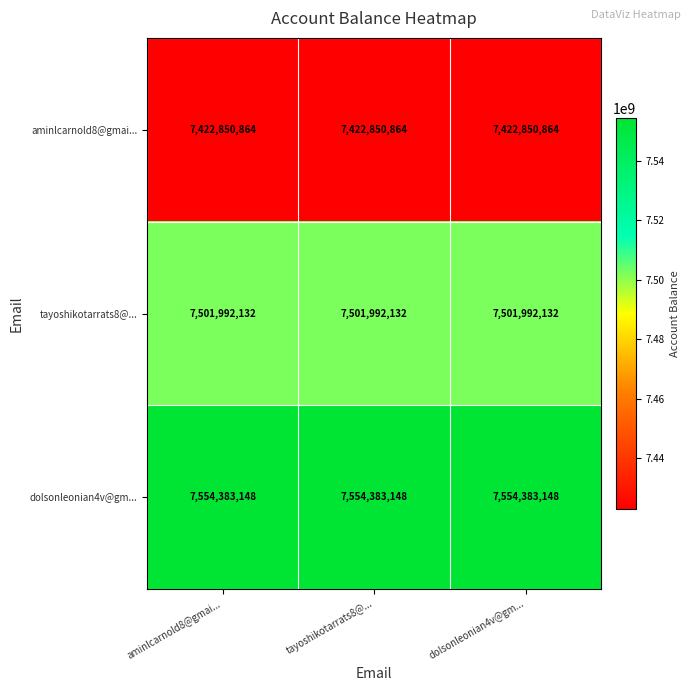

At aminlcarnold8@gmai..., list the series in order from smallest to largest.

aminlcarnold8@gmai..., tayoshikotarrats8@..., dolsonleonian4v@gm...